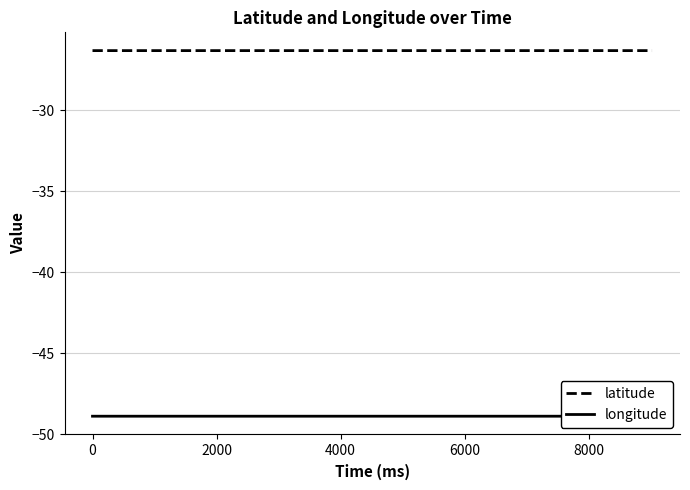

What is the maximum value for latitude?

-26.3